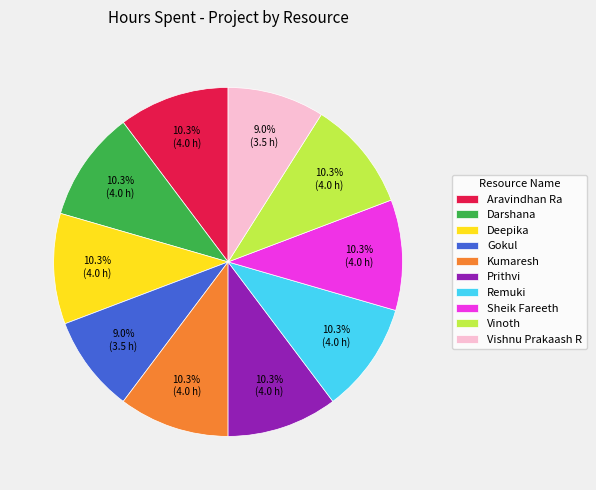

Does Prithvi represent more than half of the total?

No